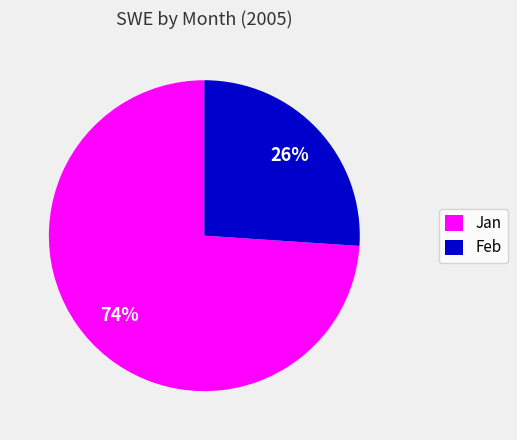

Is it true that Feb is 40% of the pie?

False